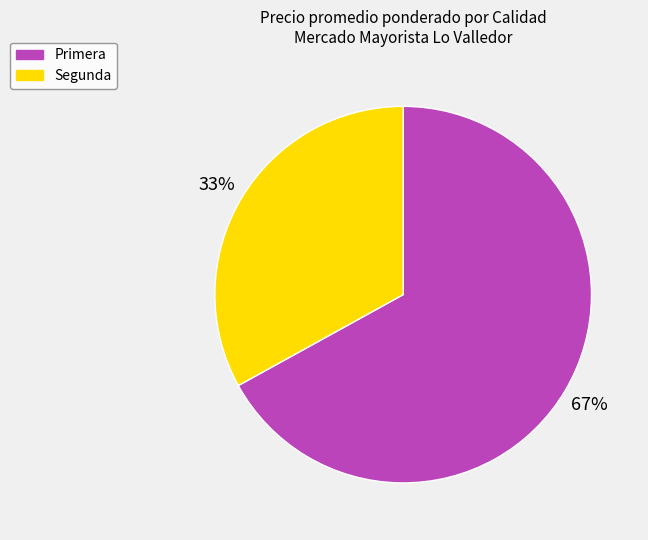

Is there any slice that represents more than half of the pie?

Yes